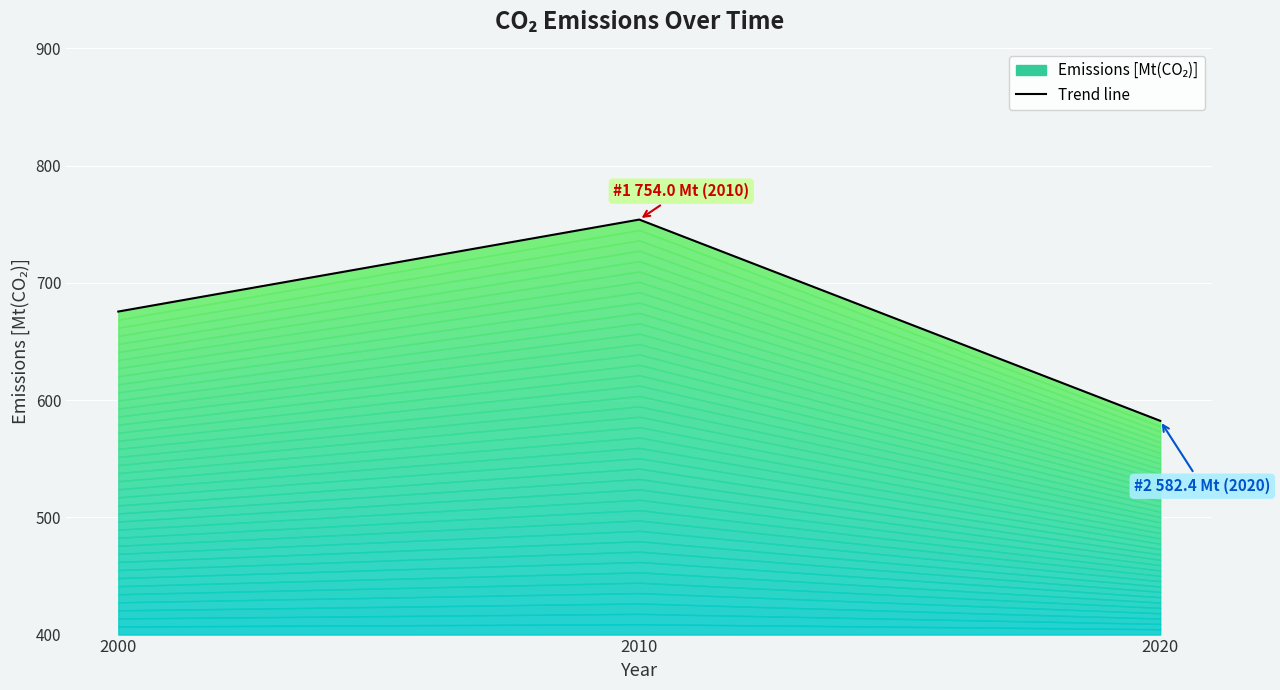

What is the value of the 3rd point from the left?

582.4